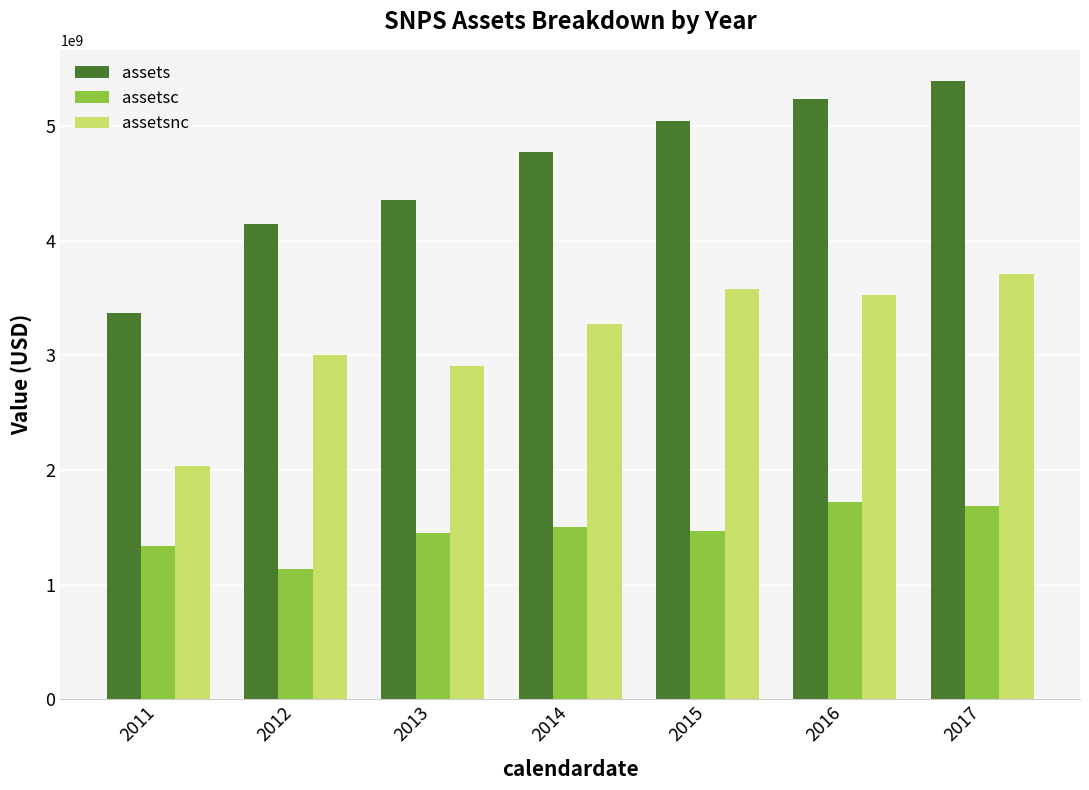

The value of assets at 2011 is 5170505260. True or false?

False